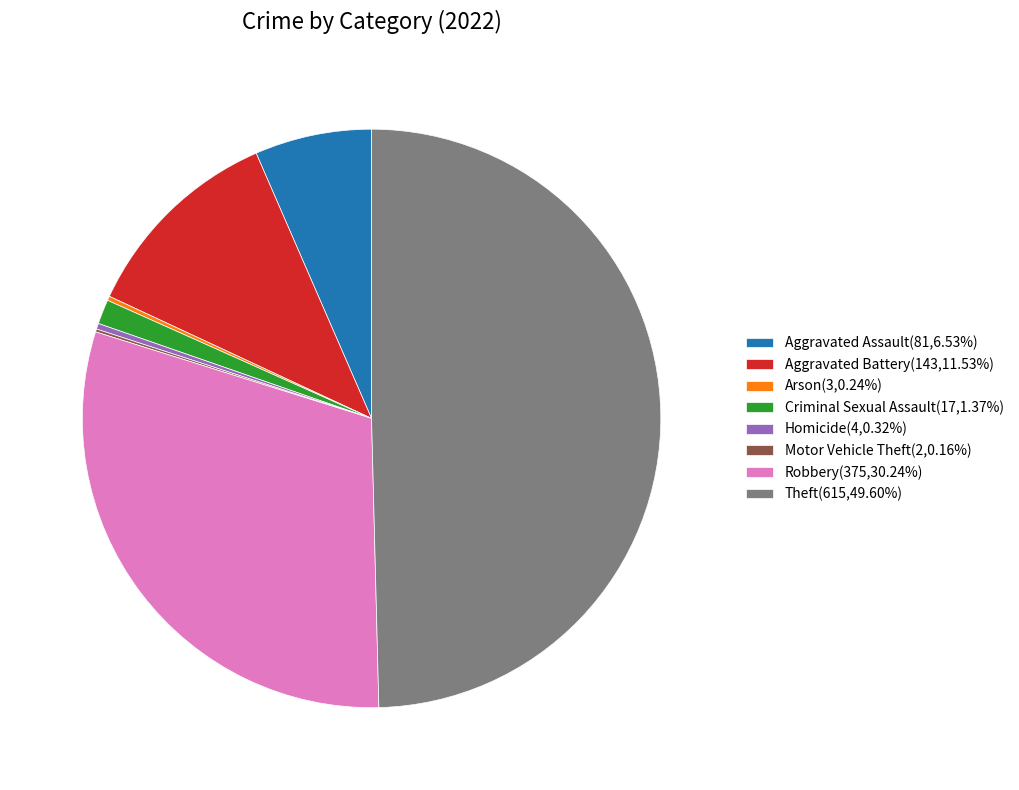

Does Robbery(375,30.24%) account for over 50% of the chart?

No